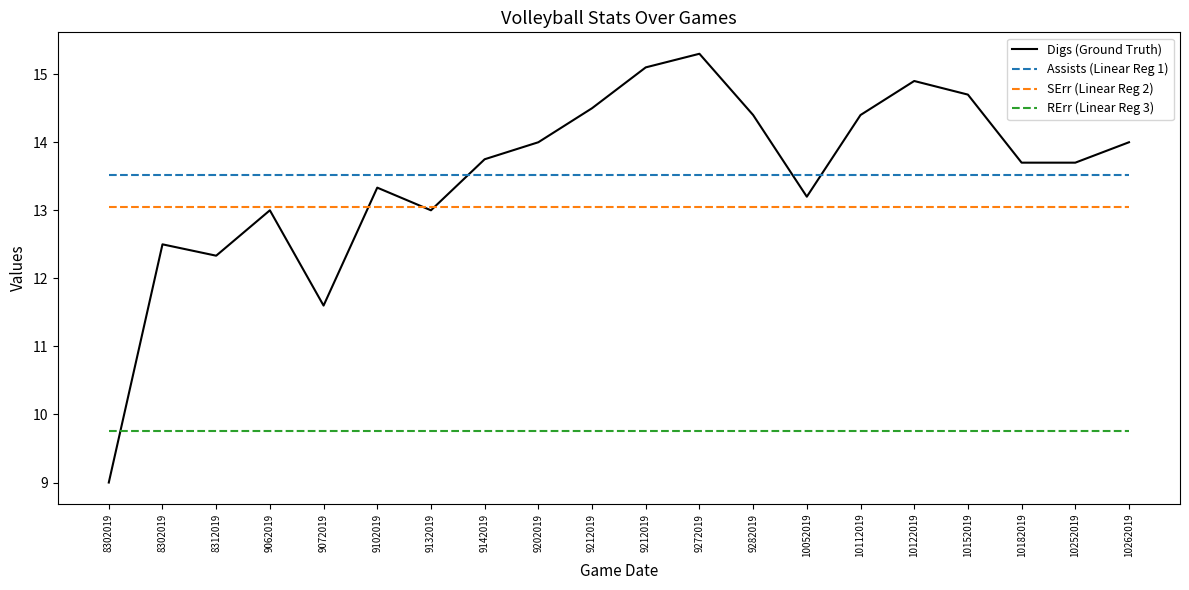

The value of Assists (Linear Reg 1) at 10112019 is 19.6. True or false?

False